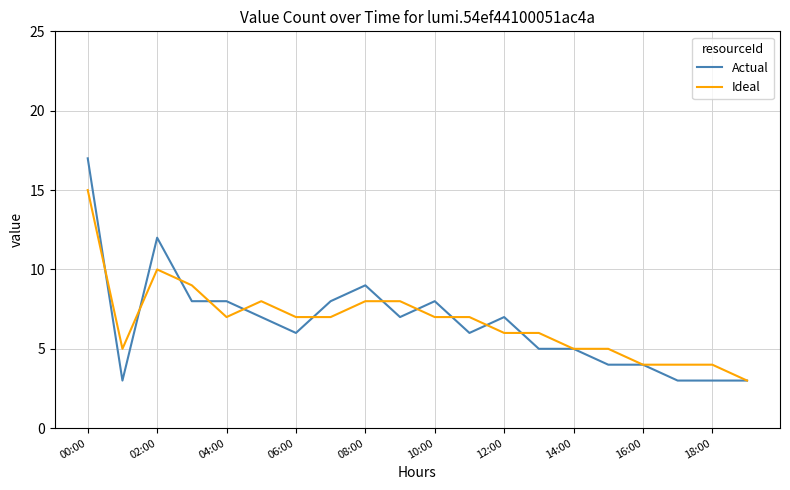

Is this an area chart (filled region under the line)?

No